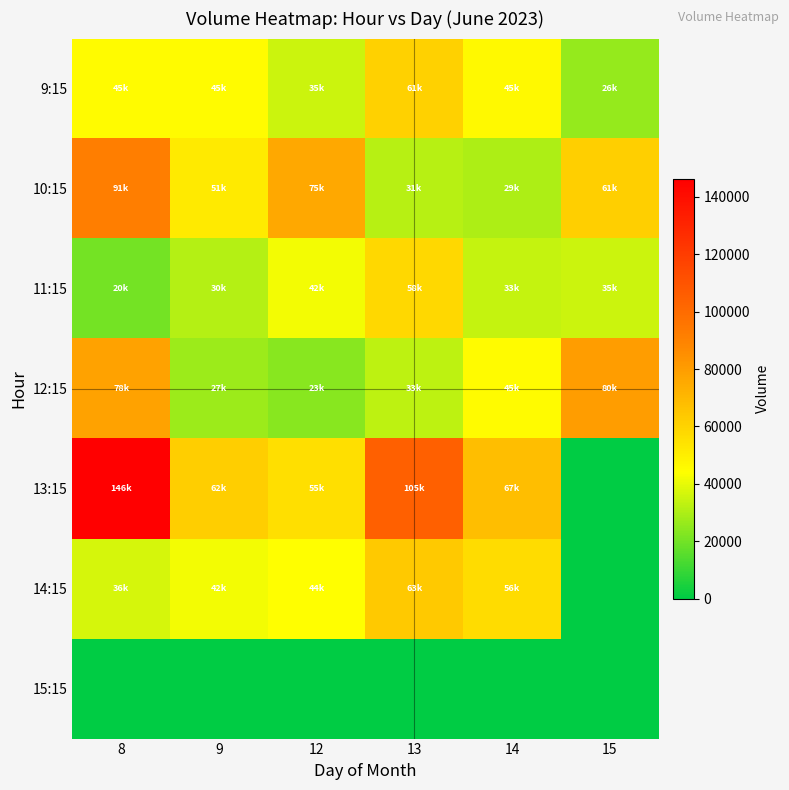

List the series in order of their peak value, highest first.

13:15, 10:15, 12:15, 14:15, 9:15, 11:15, 15:15